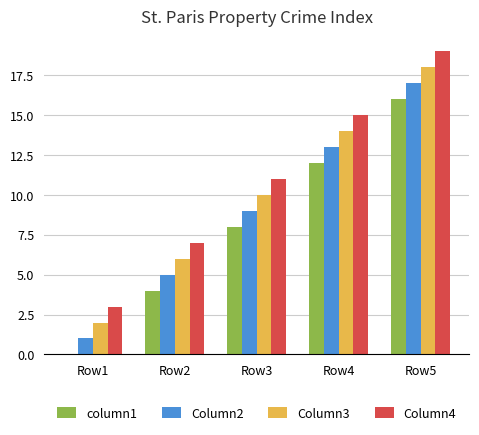

Is the value of column1 at Row5 greater than the value of Column2 at Row5?

No